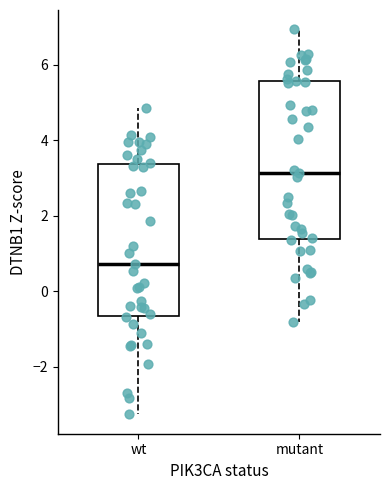

Where is the upper edge of the box for wt on the y-axis? The values are not printed on the chart, so give them approximately, as read against the axis.

3.4